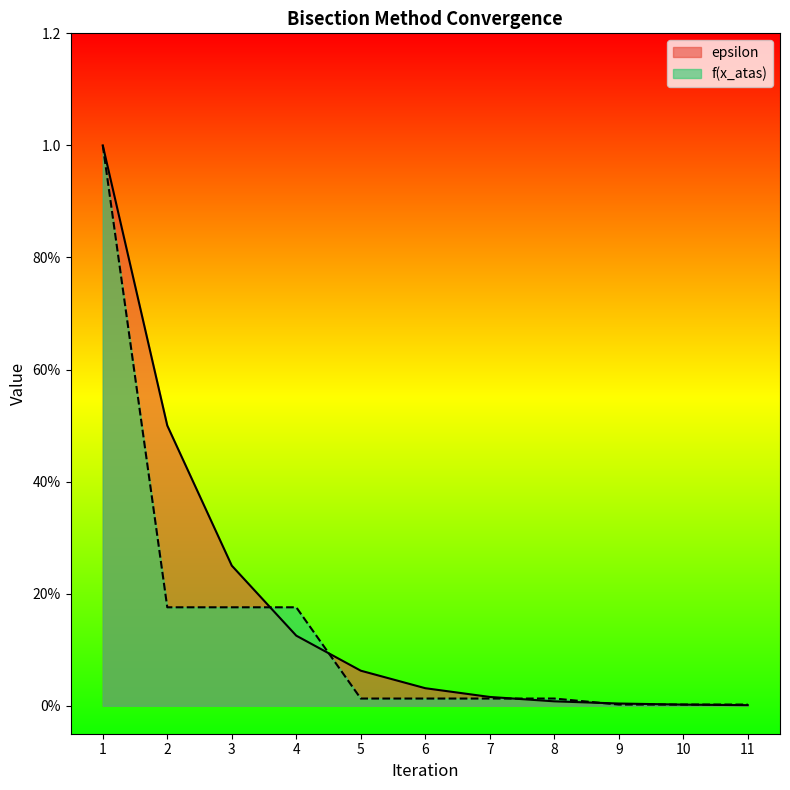

Which series changed the most between 2 and 11?

epsilon